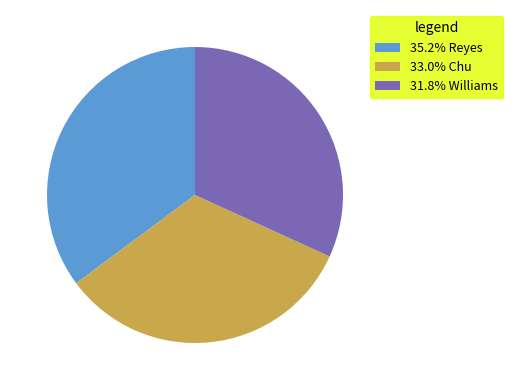

Approximately how many times larger is the value at 33.0% Chu compared to 31.8% Williams?

1.0